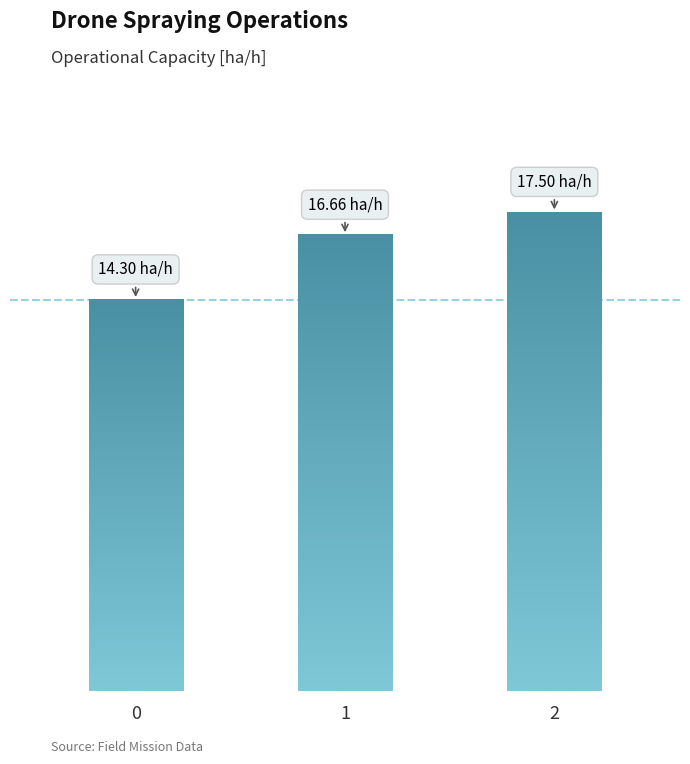

Is it true that the value at 2 is 17.5?

True